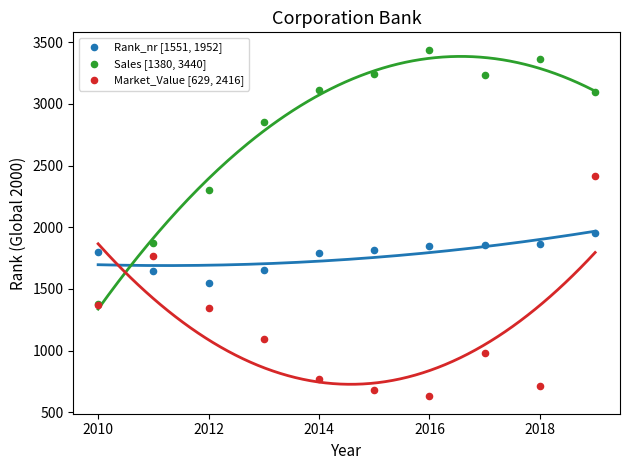

Across all series, what Y value is closest to 2034?

1952